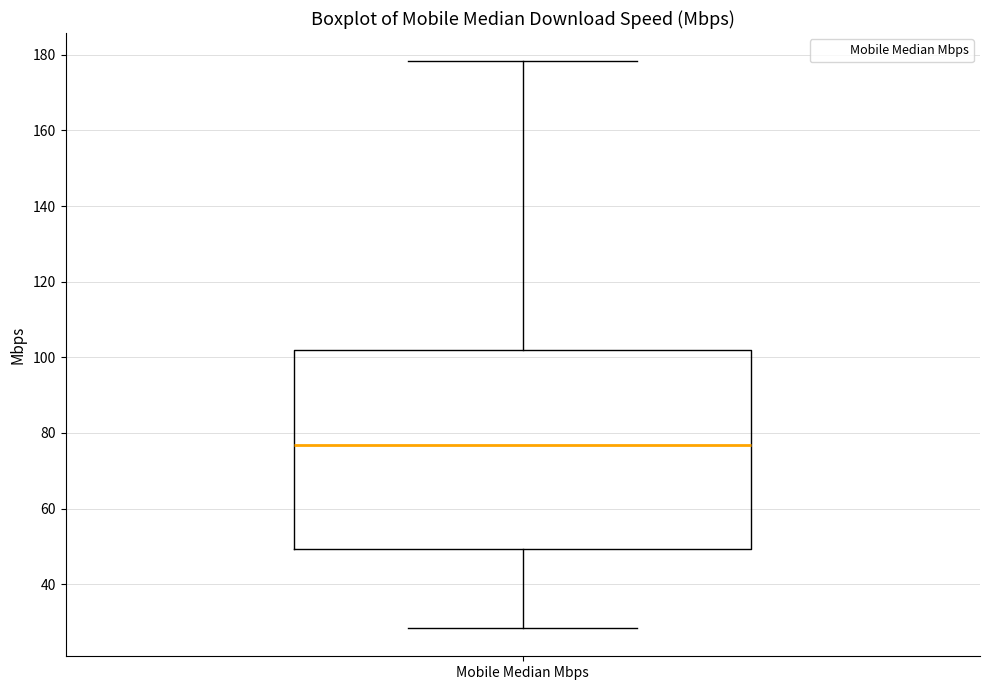

Where does the lower whisker of the box for Mobile Median Mbps end on the y-axis? The values are not printed on the chart, so give them approximately, as read against the axis.

28